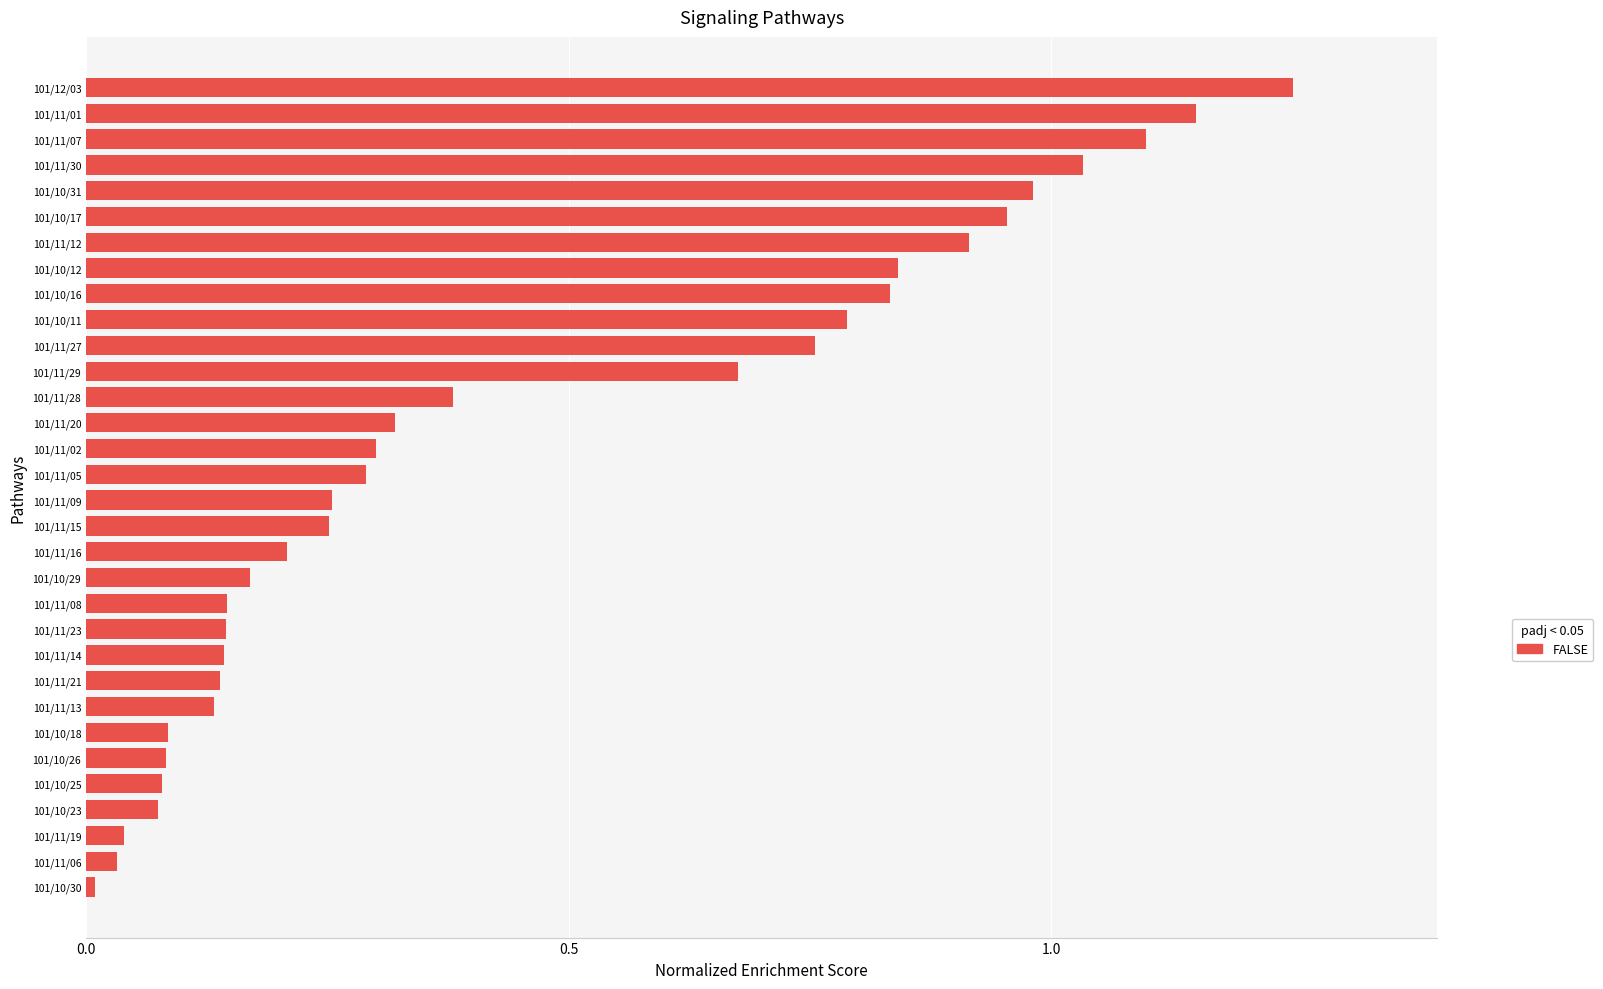

Which label corresponds to the largest value in the chart?

101/12/03